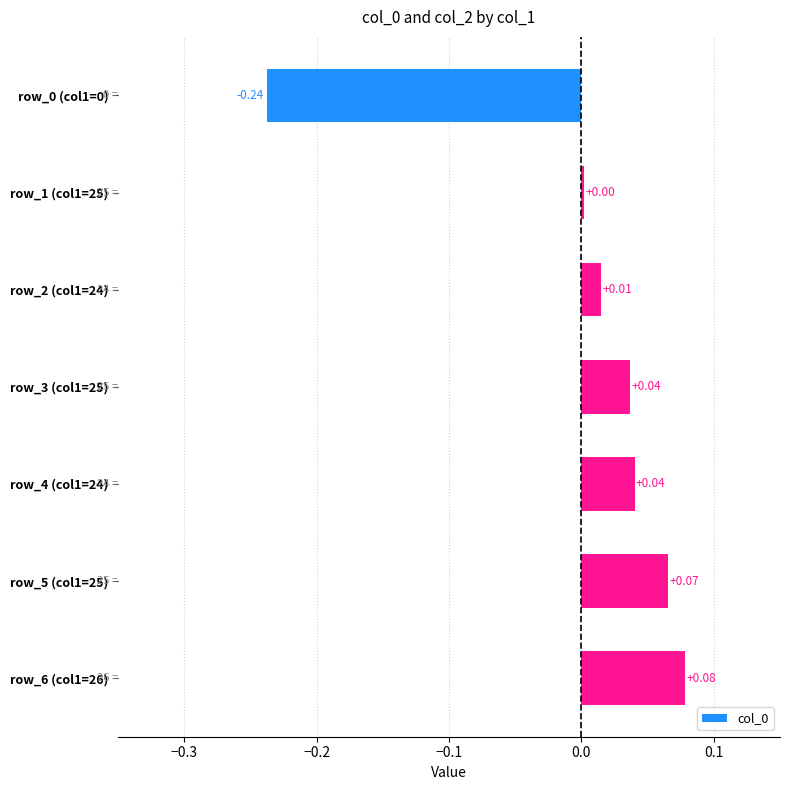

What is the change in value from row_0 (col1=0) to row_6 (col1=26)?

+0.3